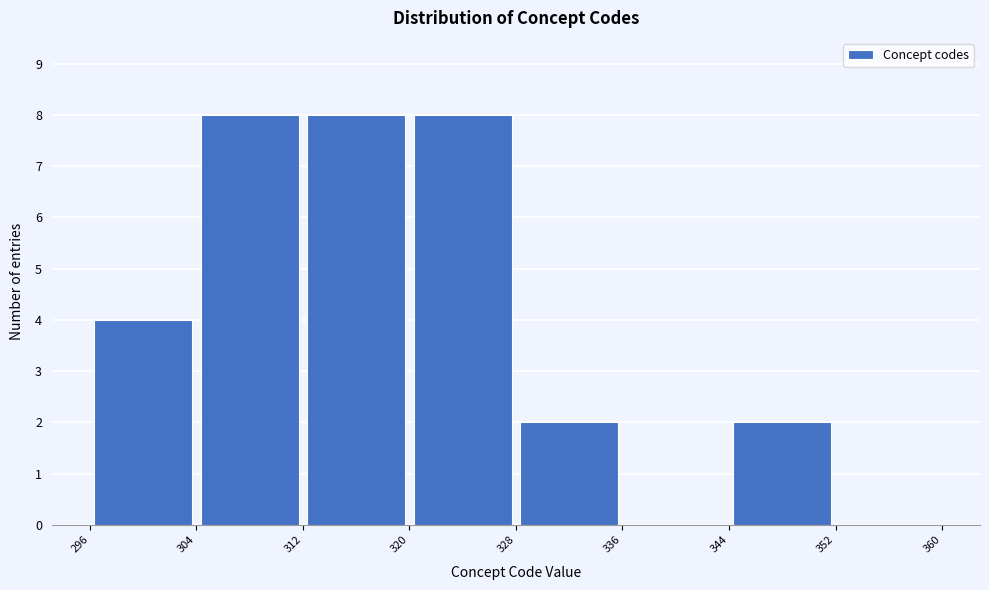

Reading left to right, transcribe this chart: for each bar, give the range it covers on the x-axis and its height. The values are not printed on the chart, so give them approximately, as read against the axis.

296 to 304: 4
304 to 312: 8
312 to 320: 8
320 to 328: 8
328 to 336: 2
336 to 344: 0
344 to 352: 2
352 to 360: 0